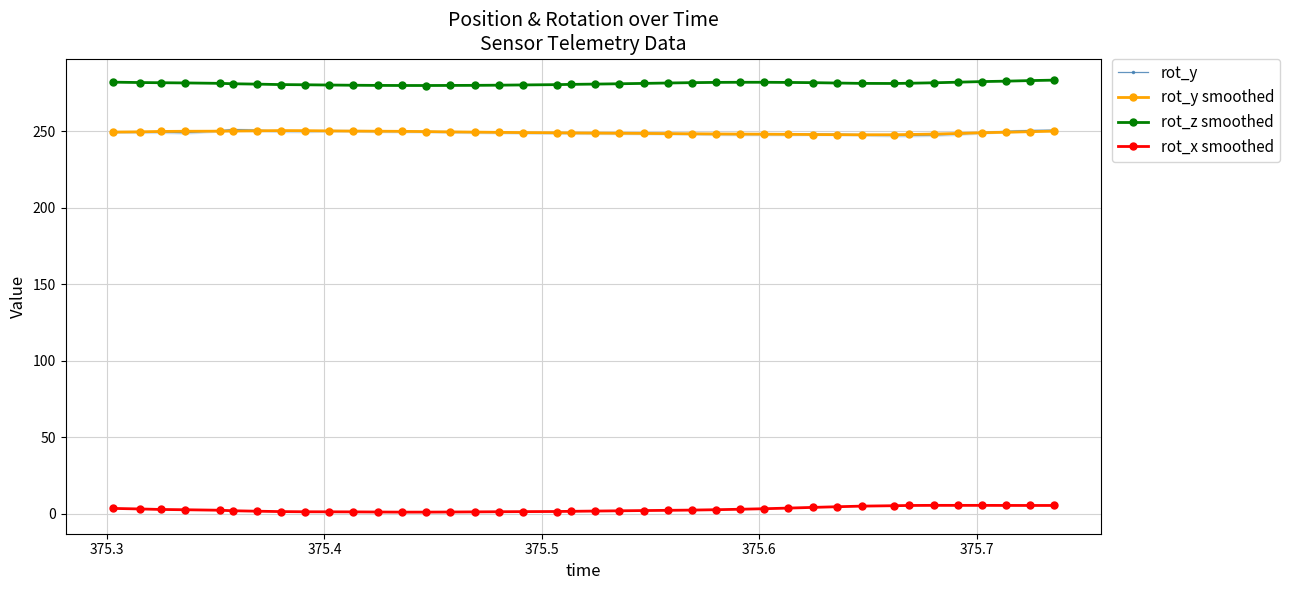

True or false: rot_y has more than 2 points higher than both neighbors.

True